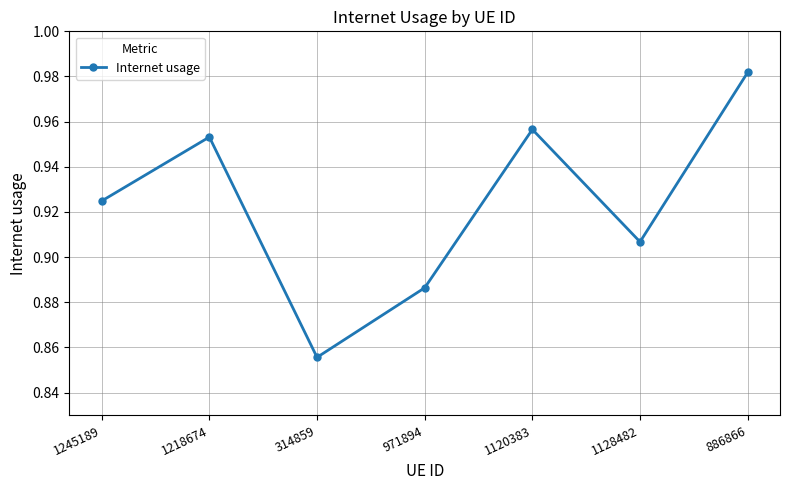

How many values are between 0 and 1?

7